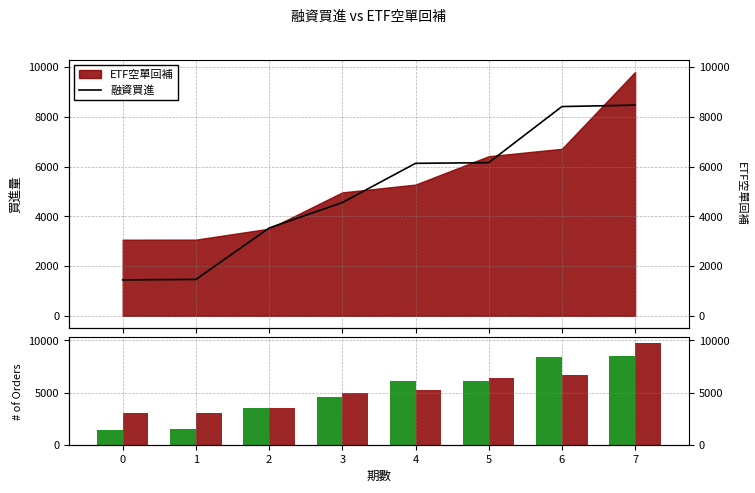

Which series has the widest spread of values?

融資買進